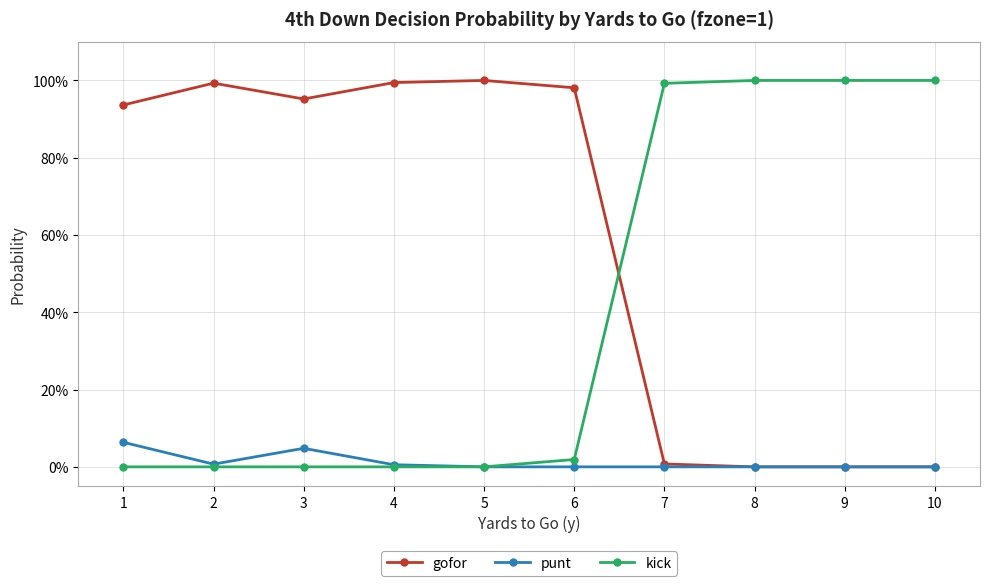

What are all the series names shown in the legend?

gofor, punt, kick